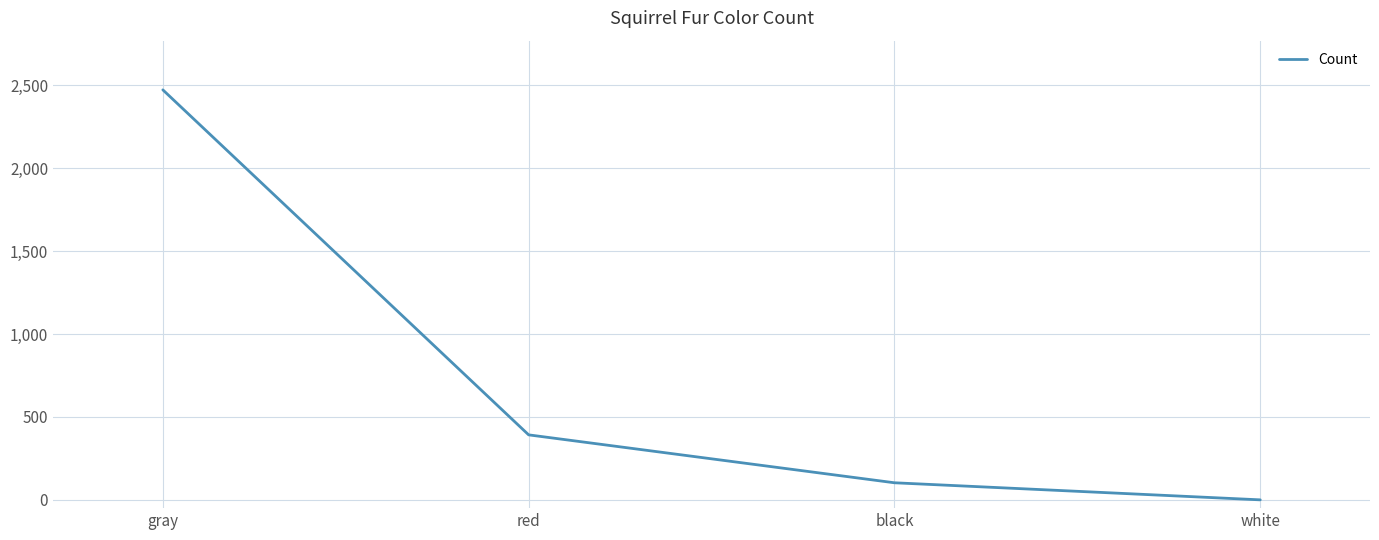

Count the number of data series in this chart.

1